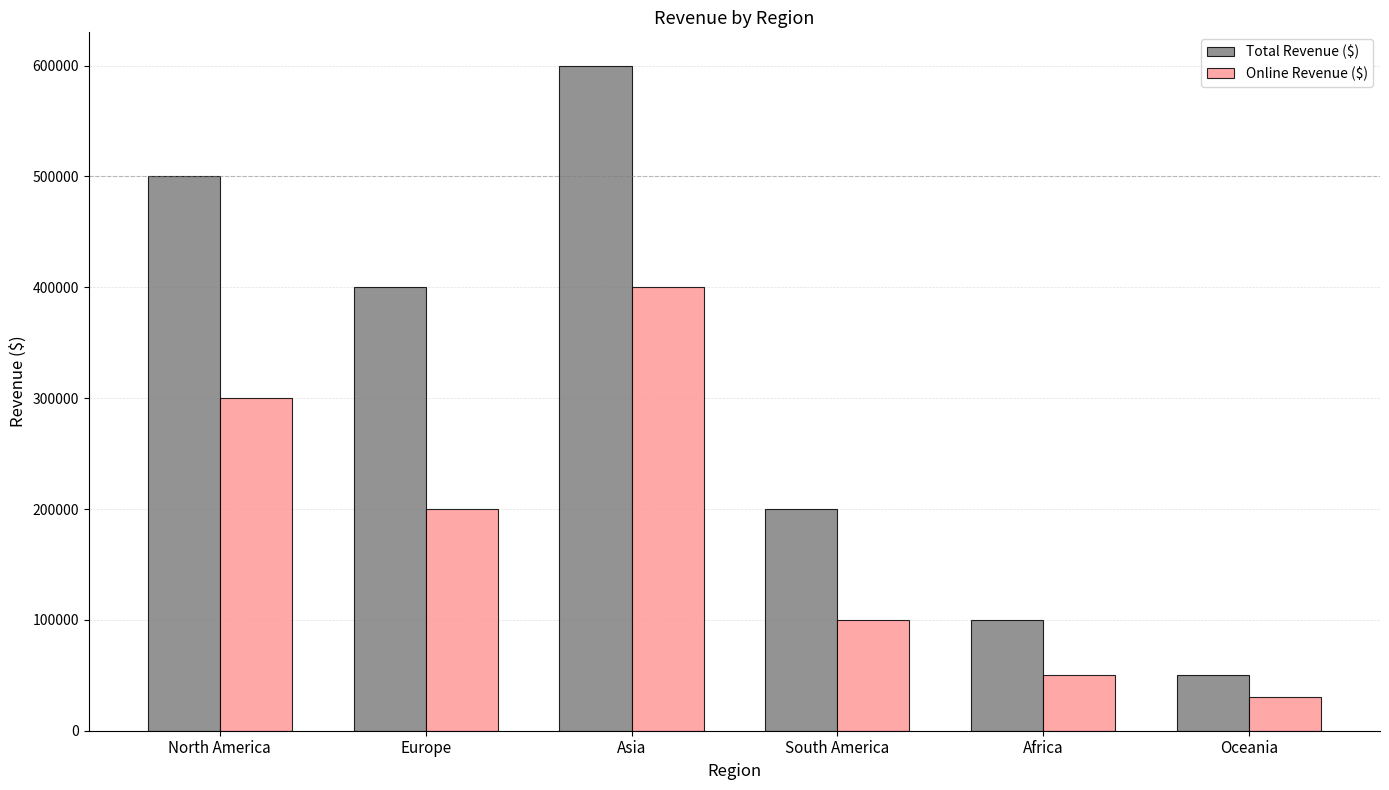

What is the average value of the Online Revenue ($) series?

180000